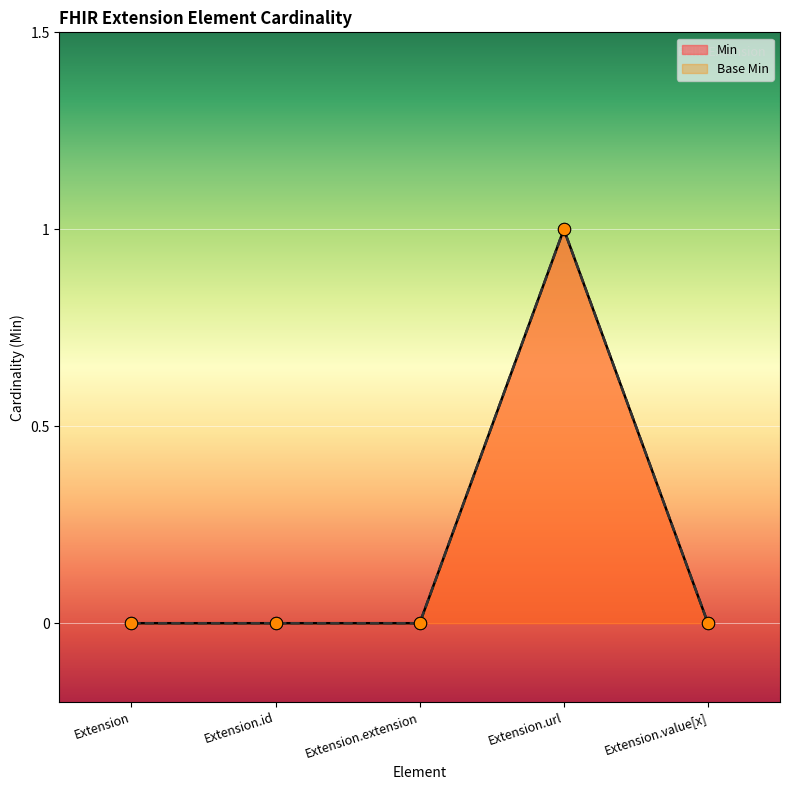

At which category is the sum across all series the highest?

Extension.url